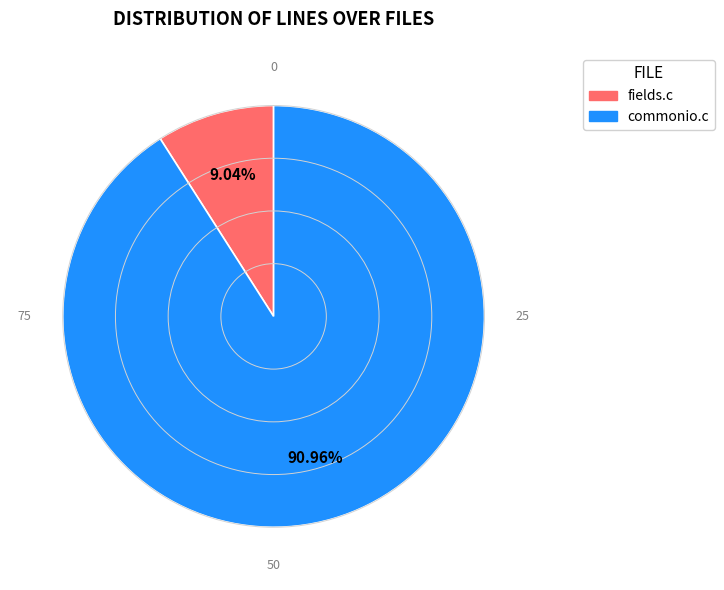

What is the smallest slice in the pie chart?

fields.c